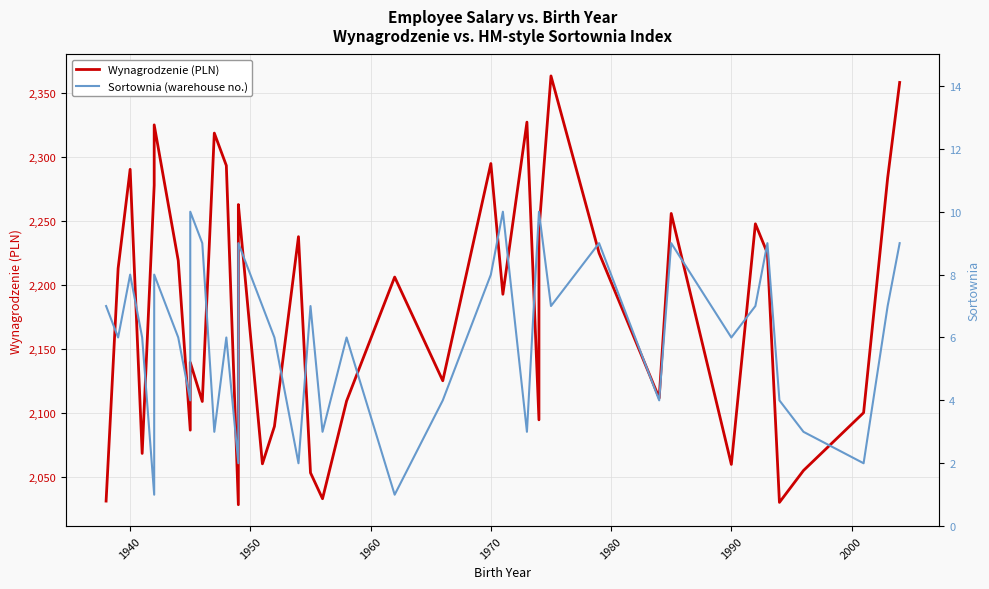

Is this an area chart (filled region under the line)?

No